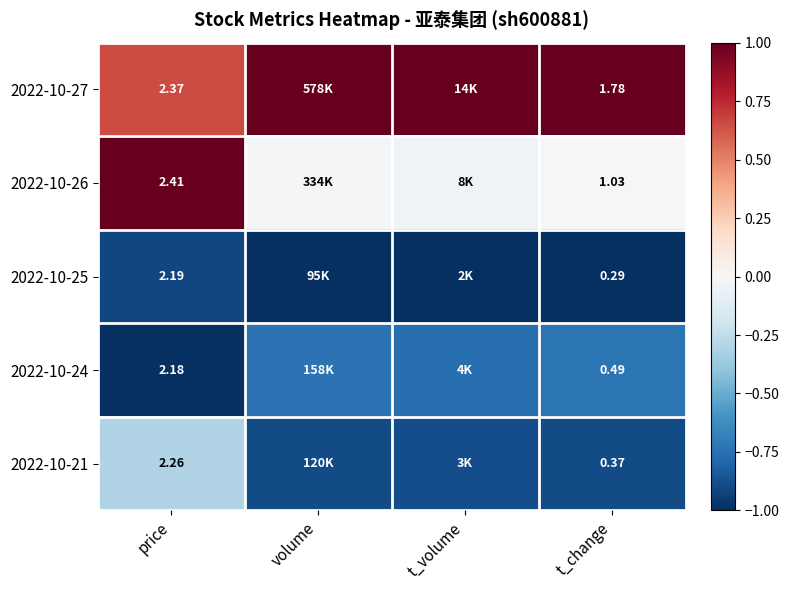

What is the minimum value for 2022-10-25?

-1.0